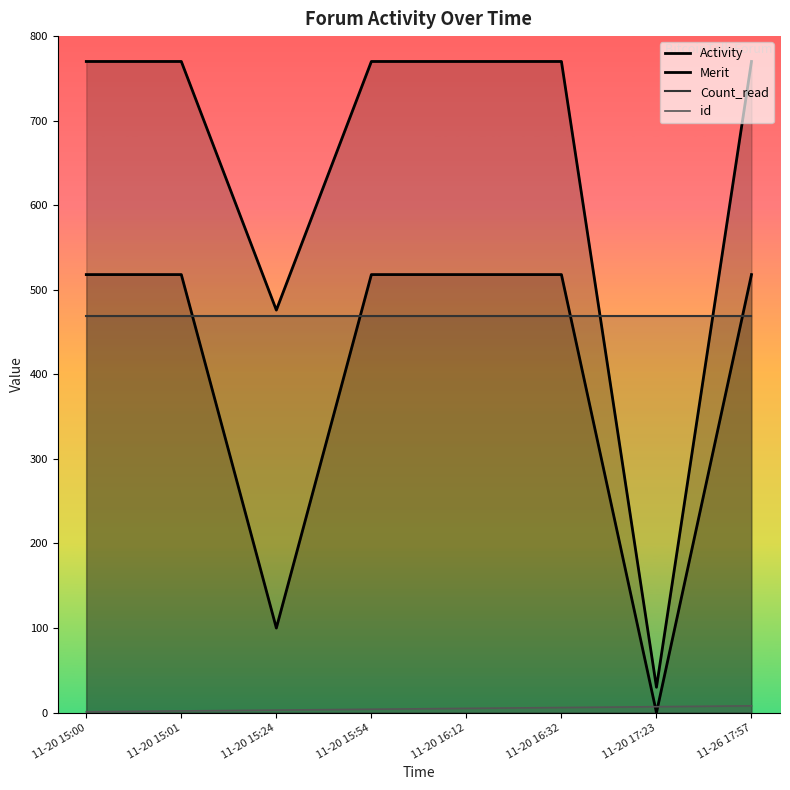

True or false: Activity has a value of 9 at 11-20 17:23.

False